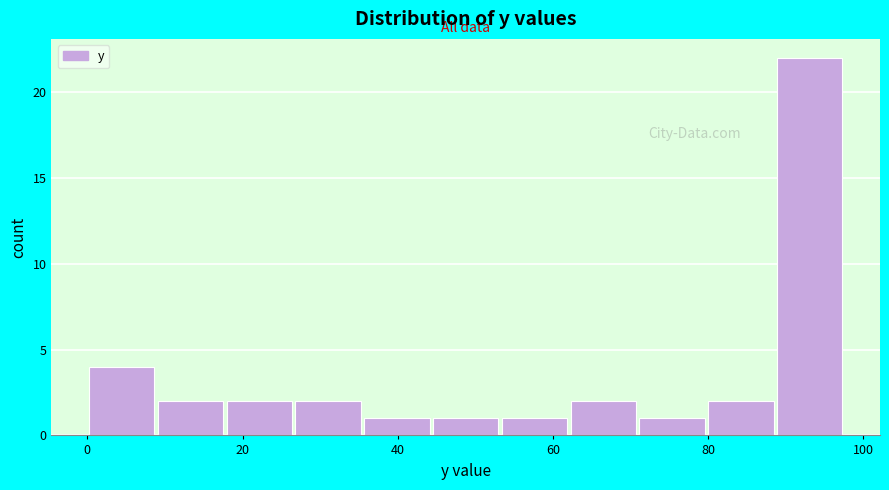

Which range on the x-axis has the tallest bar?

88 to 98